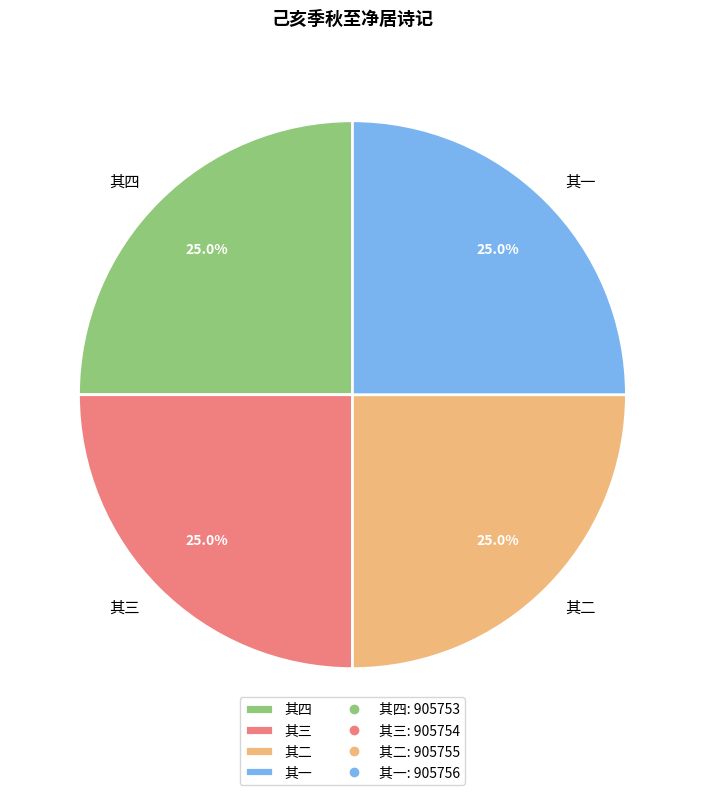

Is it true that 其三 is 30% of the pie?

False